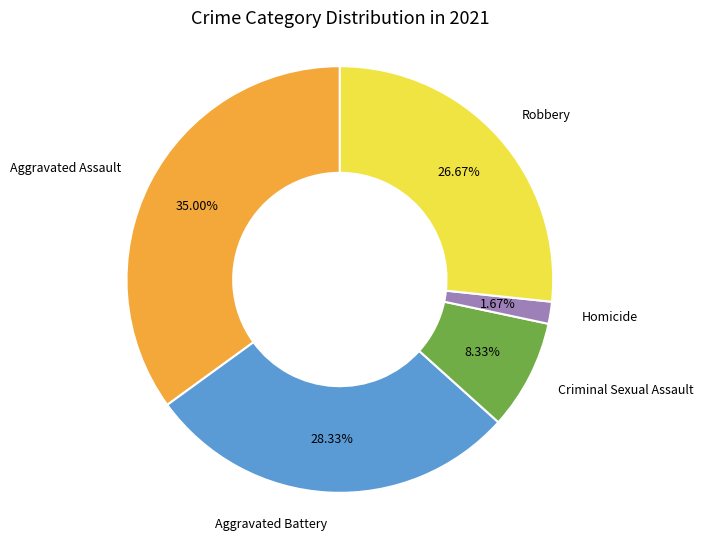

What percentage is the Homicide slice, to the nearest percent?

2%